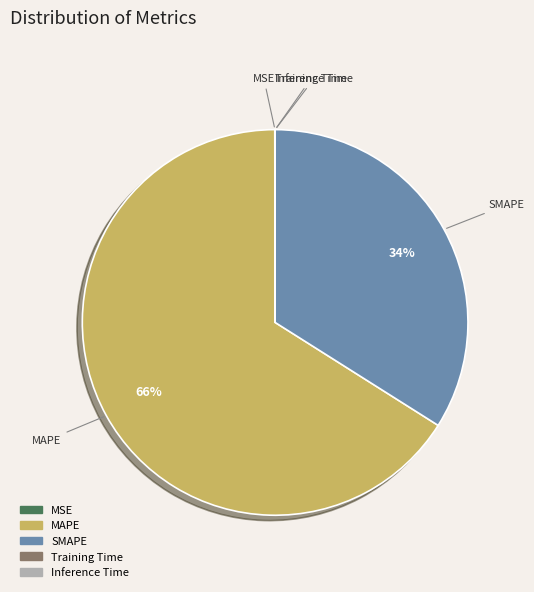

Between SMAPE and MAPE, which is larger?

MAPE